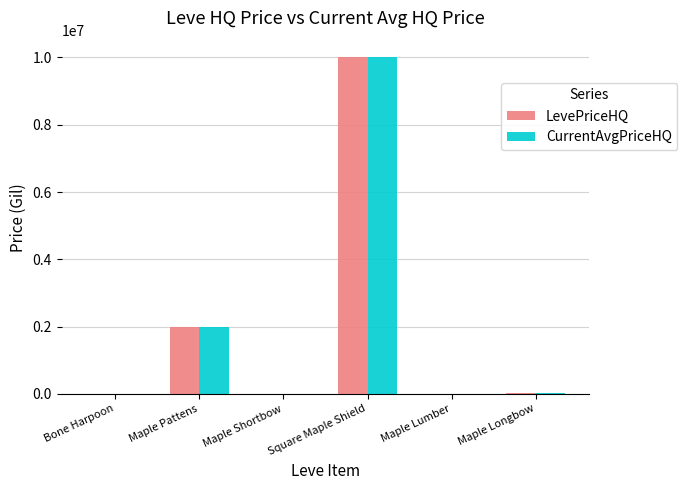

At which category is the sum across all series the highest?

Square Maple Shield